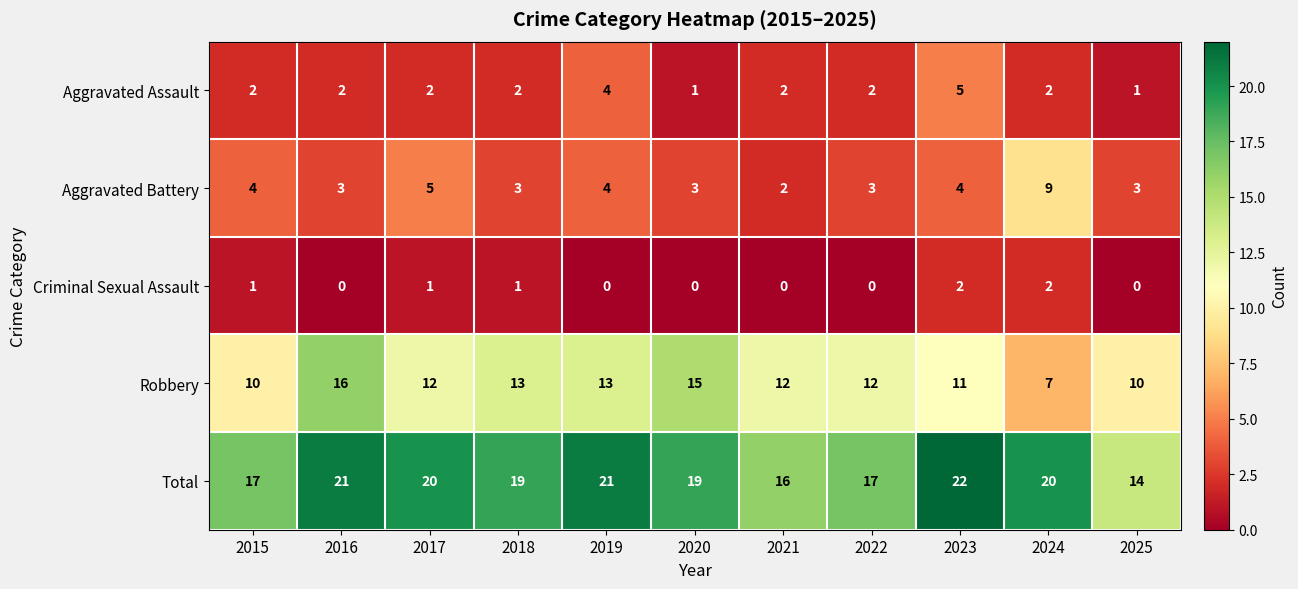

Which category has the highest value across all series?

2023